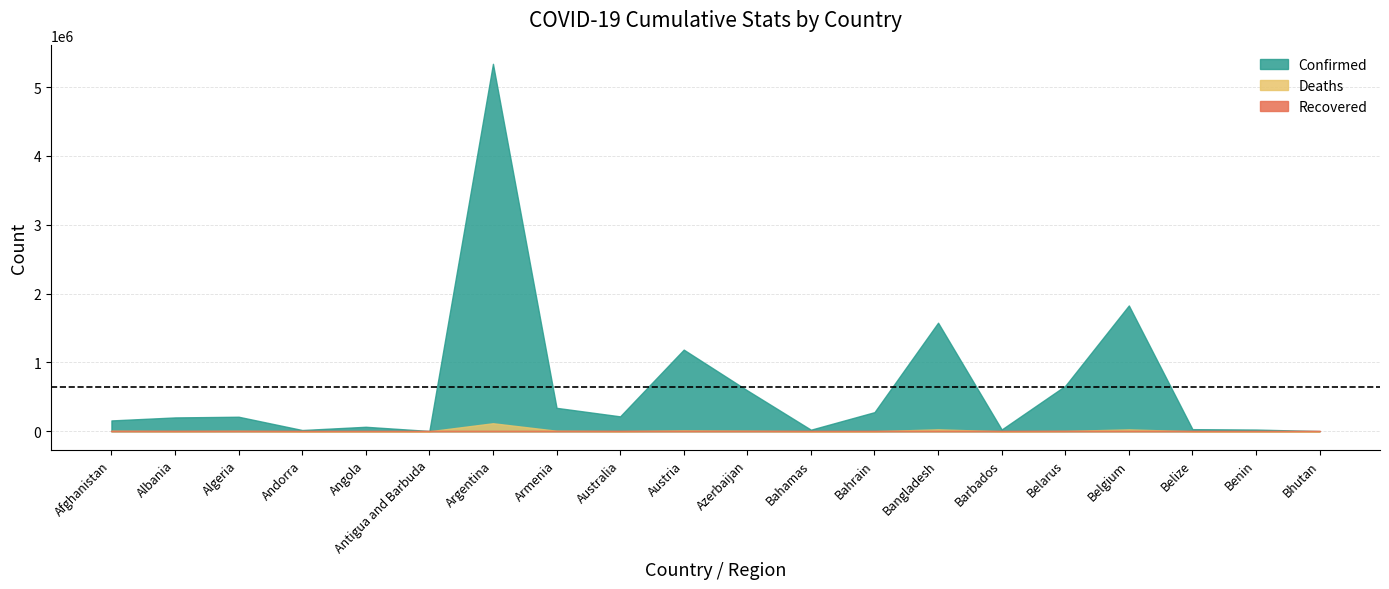

Reading left to right, extract all data points from this chart.

Confirmed: 157431	201045	211112	18010	65223	4146	5337692	340396	216592	1185982	593588	22825	277772	1577070	25792	660204	1827467	30680	24863	2640
Deaths: 7312	3108	6089	132	1735	117	116639	7669	2042	12693	7929	695	1394	27989	234	5130	27167	579	161	3
Recovered: 0	0	0	0	0	0	0	0	0	0	0	0	0	0	0	0	0	0	0	0